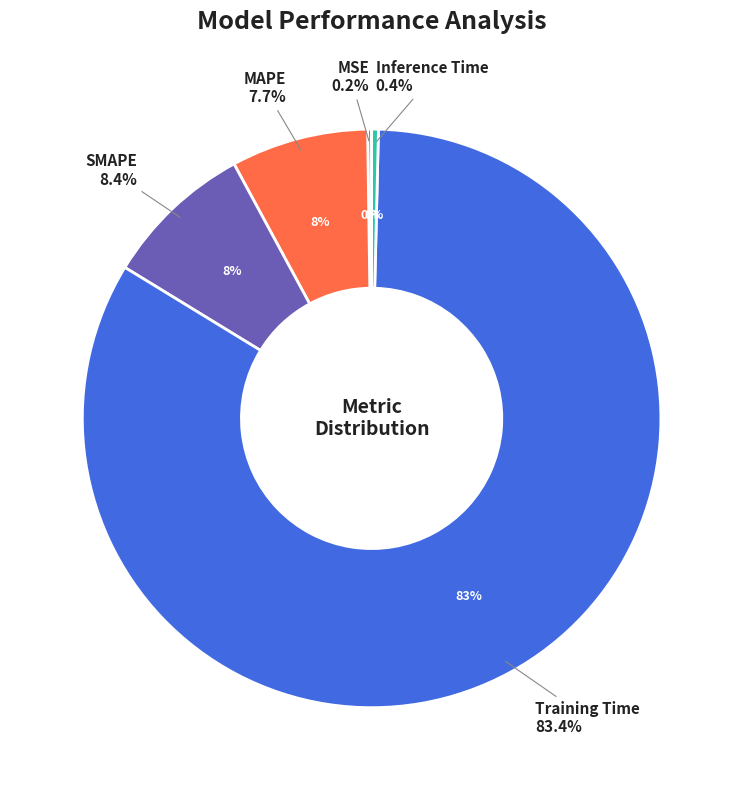

To the nearest percent, what is the average slice percentage?

20%